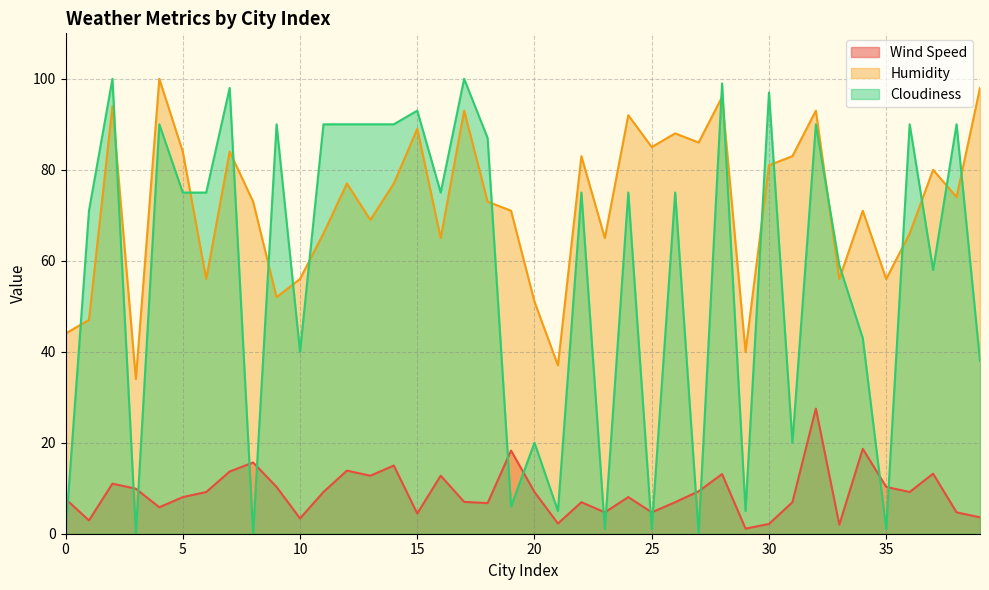

What is the value of the Wind Speed point at the 8th from the left?

13.7